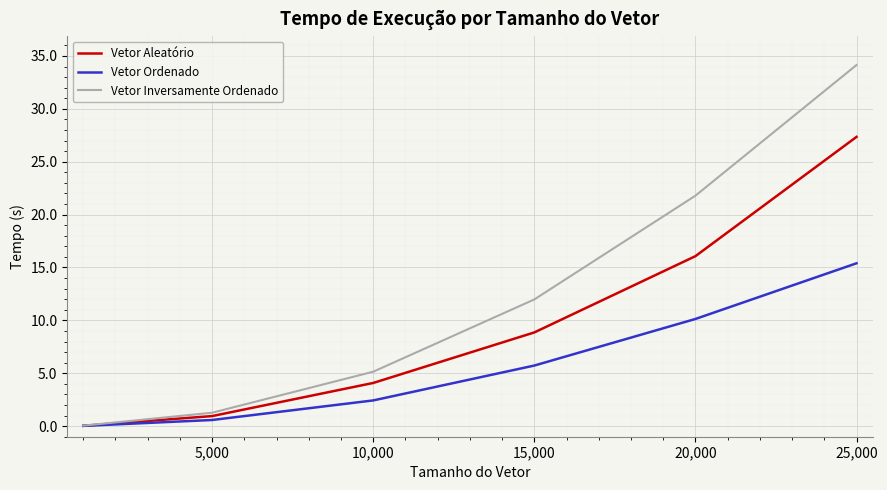

Which series has the widest spread of values?

Vetor Inversamente Ordenado